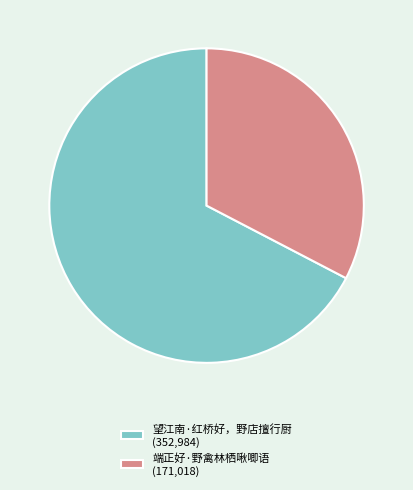

Is 端正好·野禽林栖啾唧语 (171,018) the majority of the pie?

No